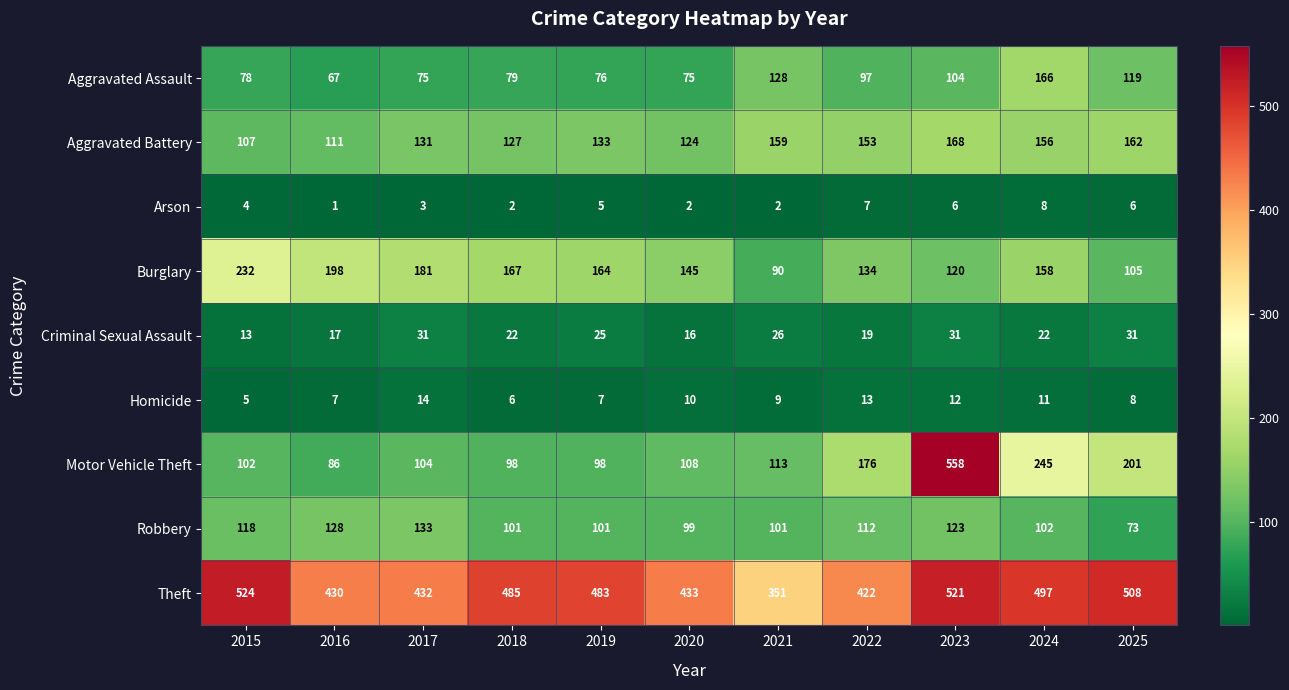

True or false: Criminal Sexual Assault has a value of 26 at 2021.

True